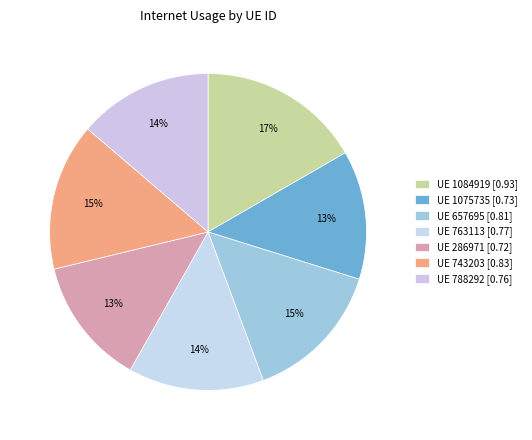

Is there a majority slice in this chart?

No